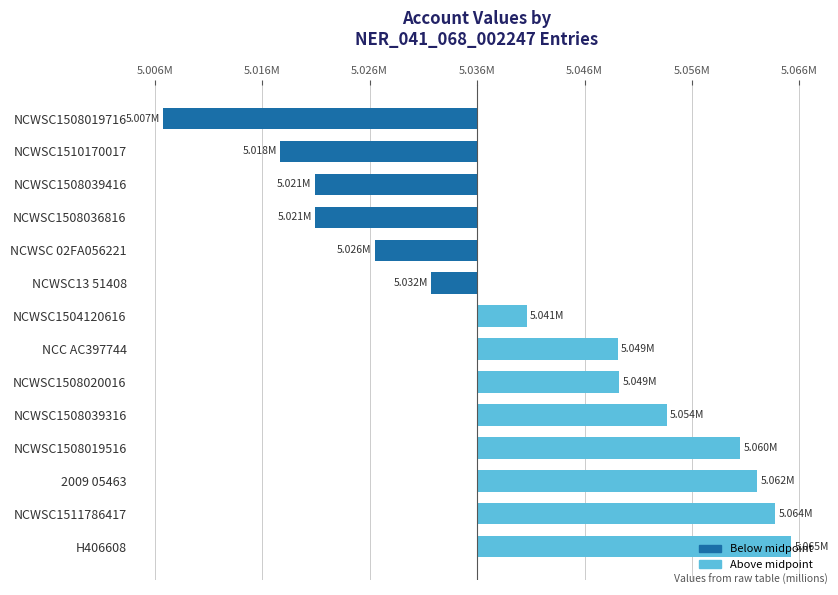

At which category does the chart reach its minimum across all series?

NCWSC1508019716